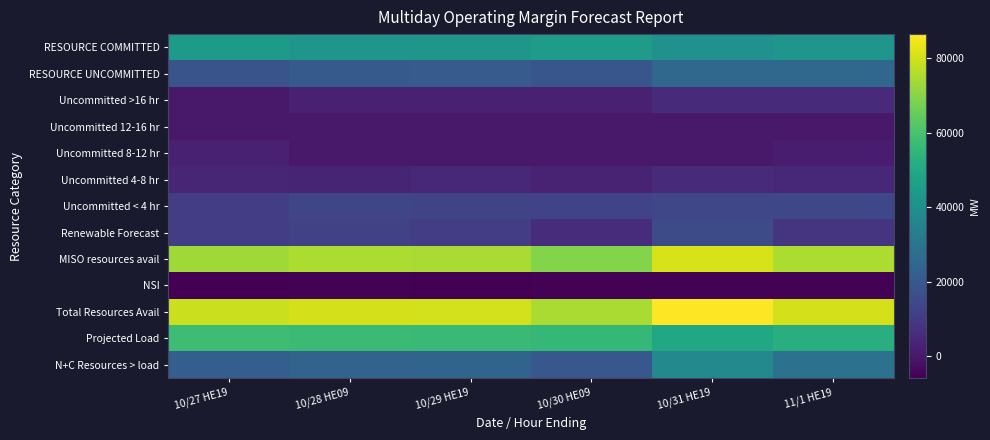

List the series in order of their peak value, highest first.

Total Resources Avail, MISO resources avail, Projected Load, RESOURCE COMMITTED, N+C Resources > load, RESOURCE UNCOMMITTED, Renewable Forecast, Uncommitted < 4 hr, Uncommitted >16 hr, Uncommitted 4-8 hr, Uncommitted 8-12 hr, Uncommitted 12-16 hr, NSI